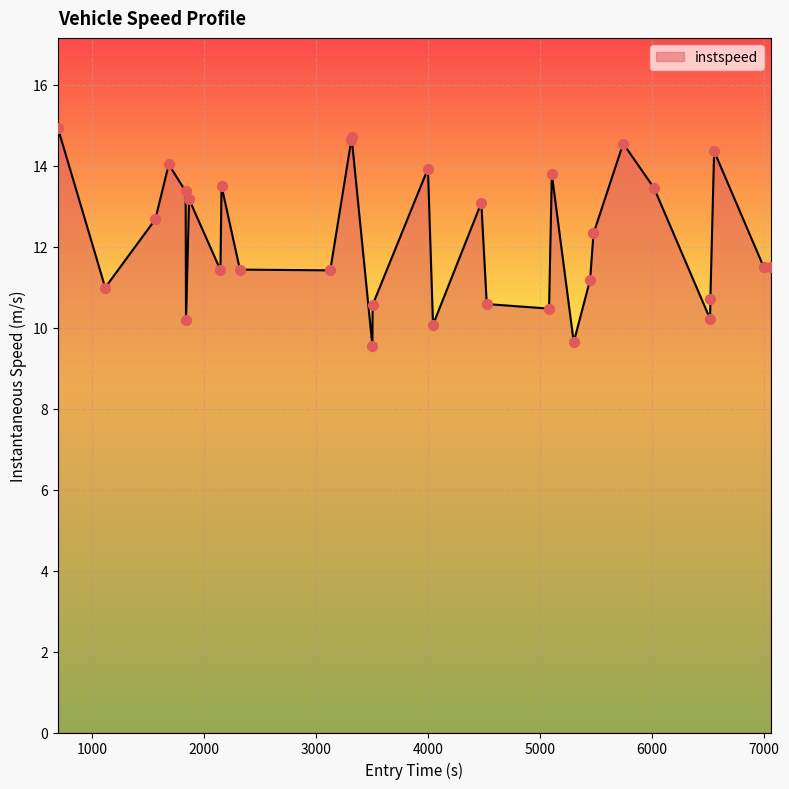

What is the difference between the maximum and minimum values?

5.4